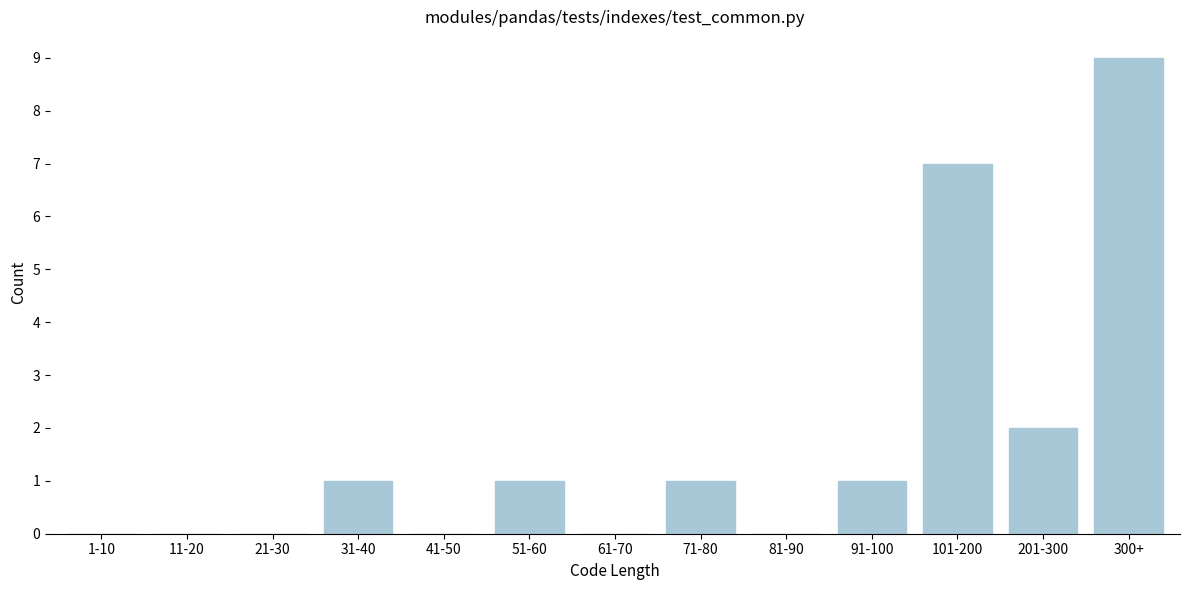

Reading right to left, extract all data points from this chart.

300+=9	201-300=2	101-200=7	91-100=1	81-90=0	71-80=1	61-70=0	51-60=1	41-50=0	31-40=1	21-30=0	11-20=0	1-10=0